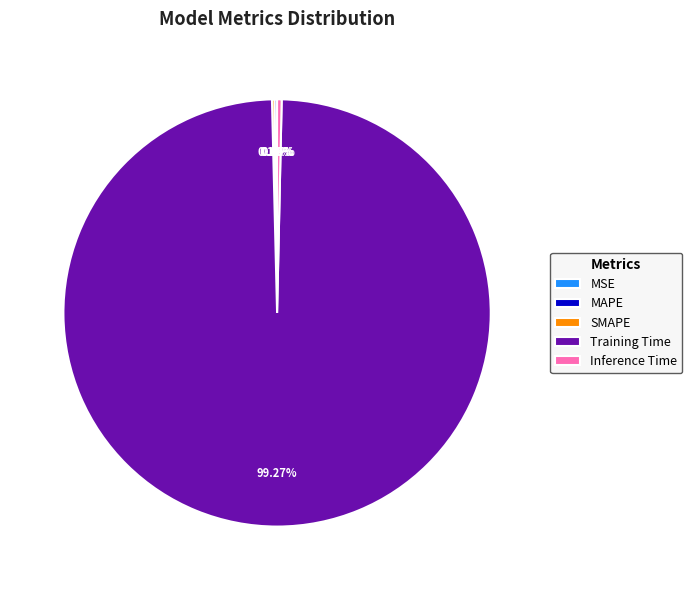

Which slice is the largest?

Training Time